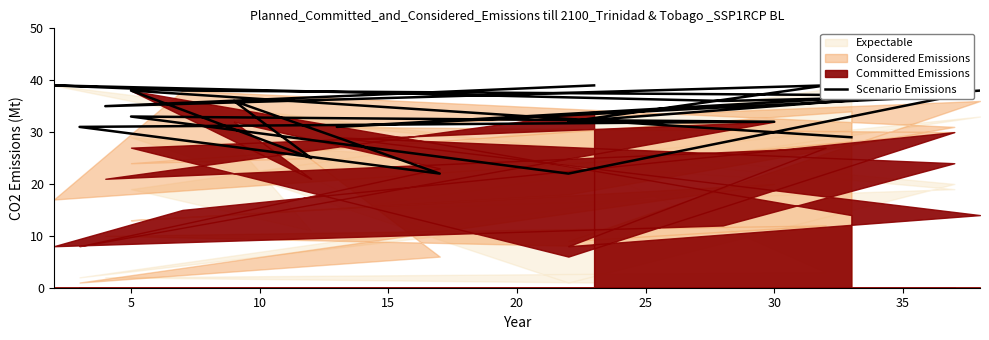

Reading left to right, list all the values displayed in this chart.

29	38	25	36	22	31	32	33	22	37	38	39	36	37	31	38	32	39	35	39